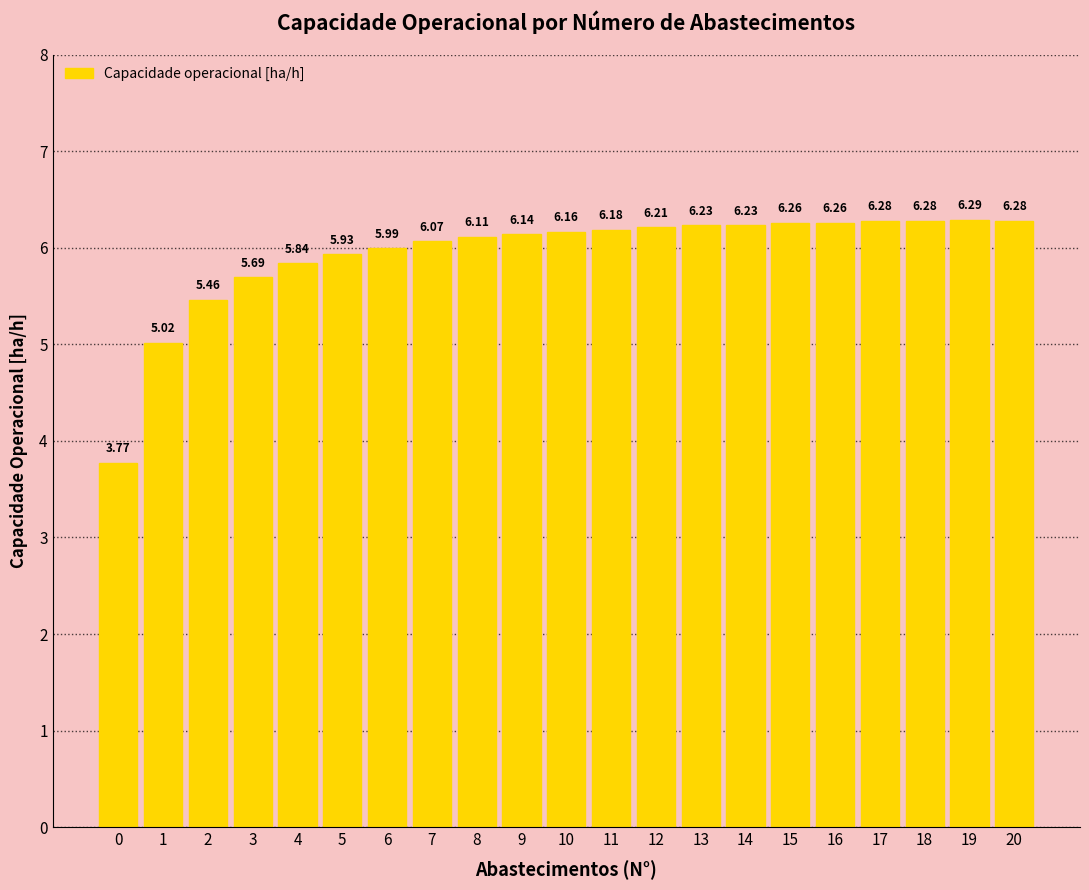

What is the ratio of the value at 20 to the value at 13?

1.0